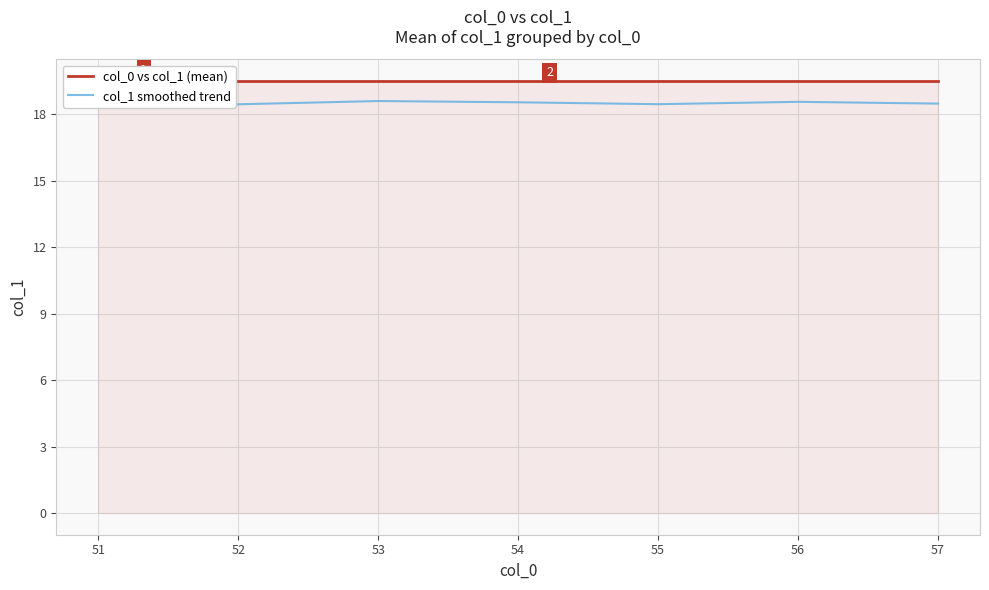

What value does the col_1 smoothed trend series have at 56?

18.5